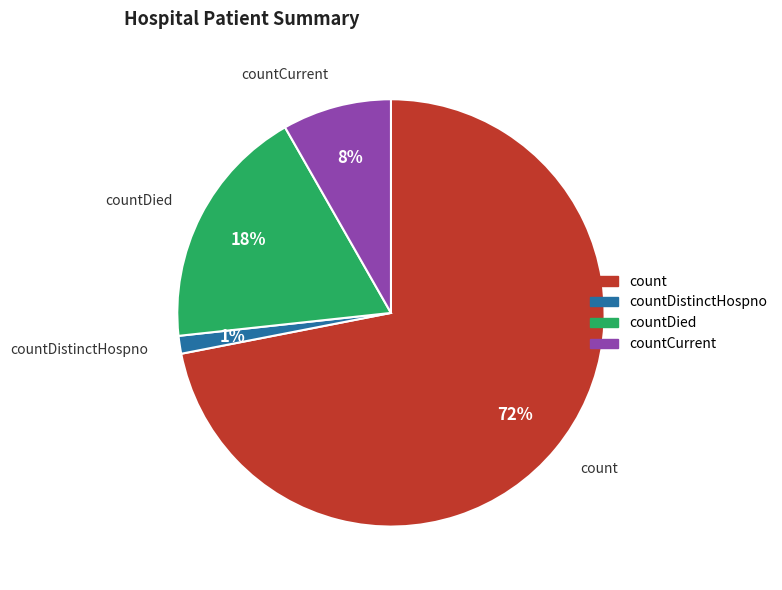

To the nearest percent, what is the average slice percentage?

25%